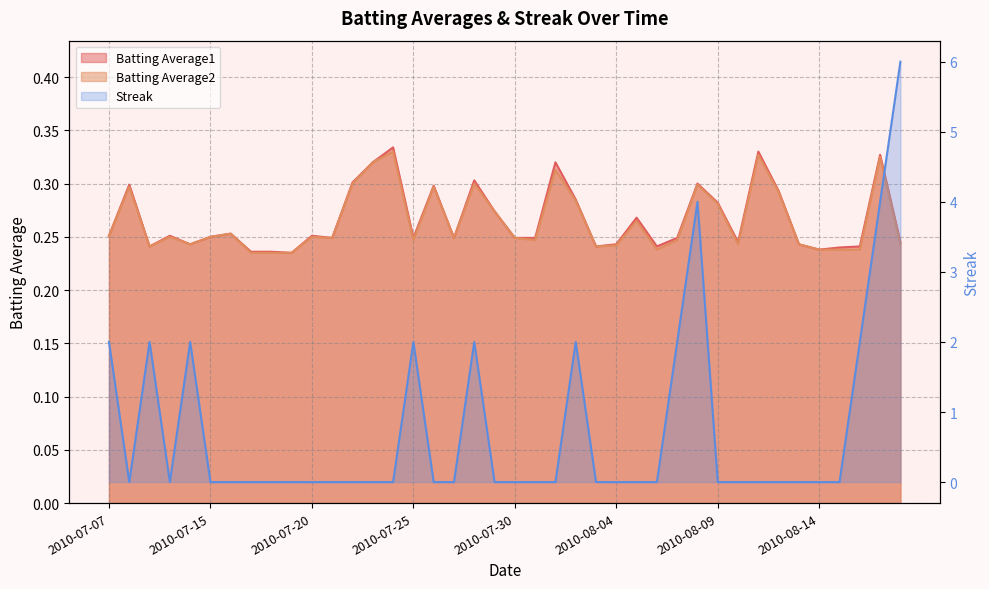

What is the sum of all Batting Average1 values?

10.7